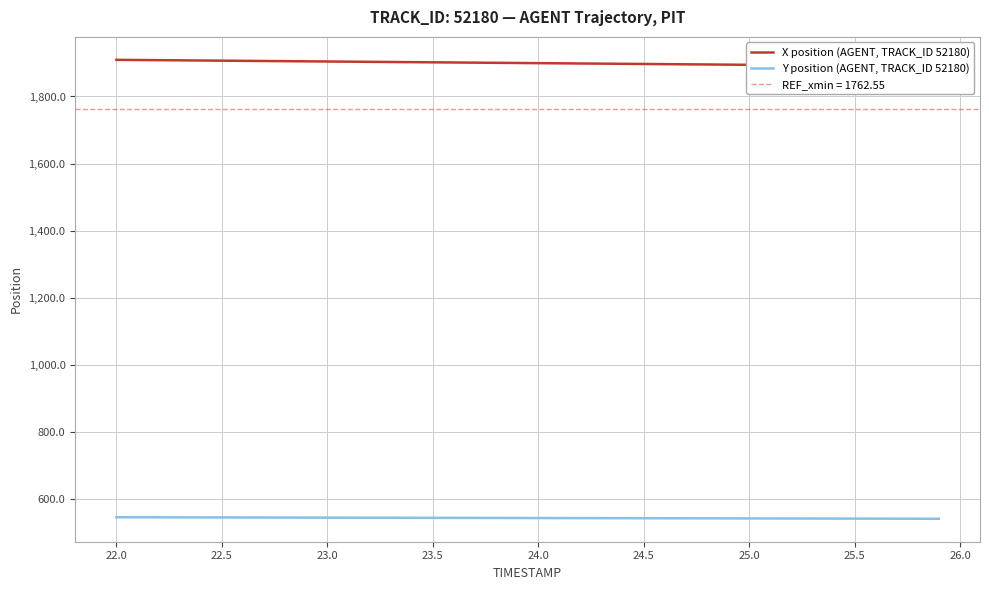

Rank the series by their average value, from lowest to highest.

Y position (AGENT, TRACK_ID 52180), X position (AGENT, TRACK_ID 52180)